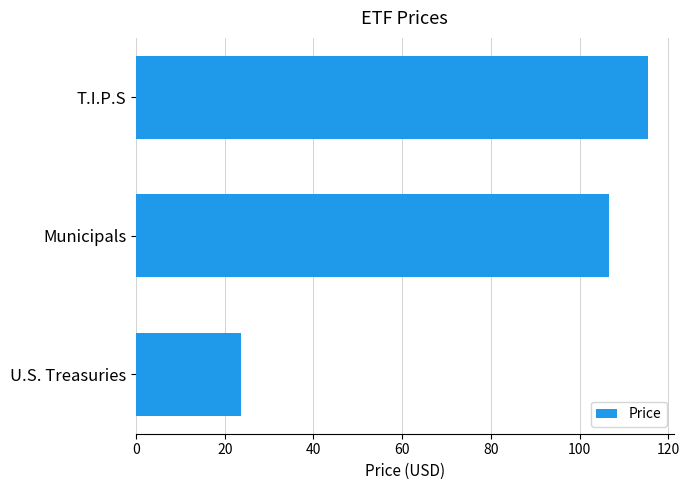

Read the value at U.S. Treasuries.

23.7